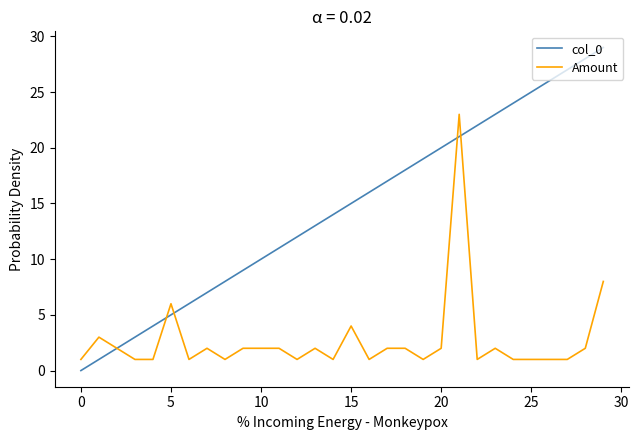

Rank the series by their average value, from highest to lowest.

col_0, Amount